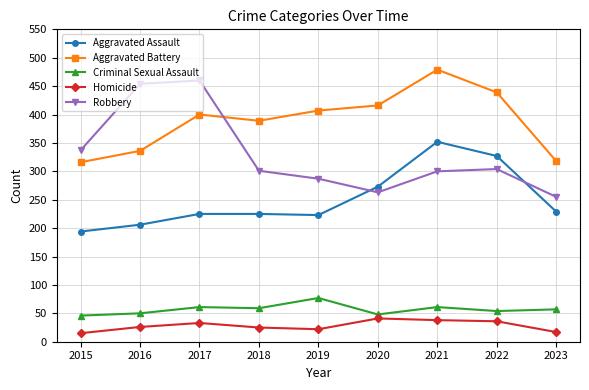

True or false: Criminal Sexual Assault has more than 0 points higher than both neighbors.

True